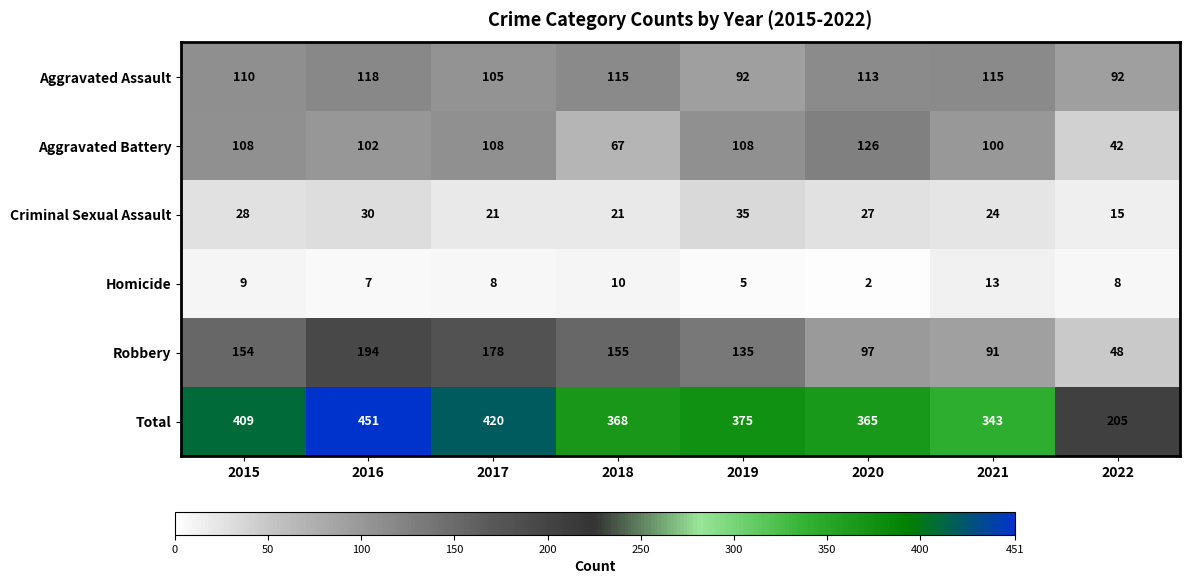

What is the difference between the Aggravated Battery values at 2018 and 2017?

41